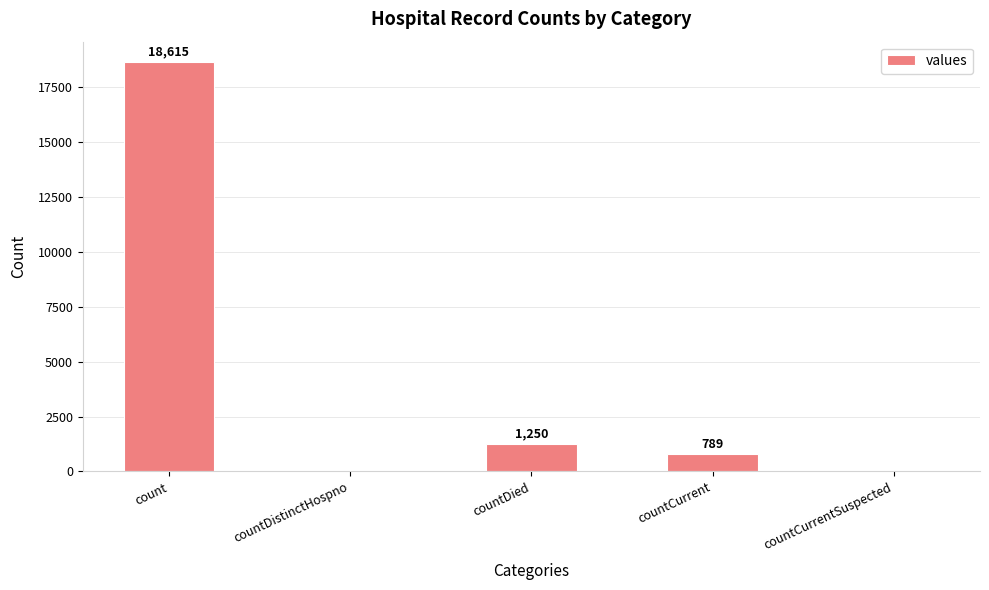

True or false: the data shows 10315 at count.

False